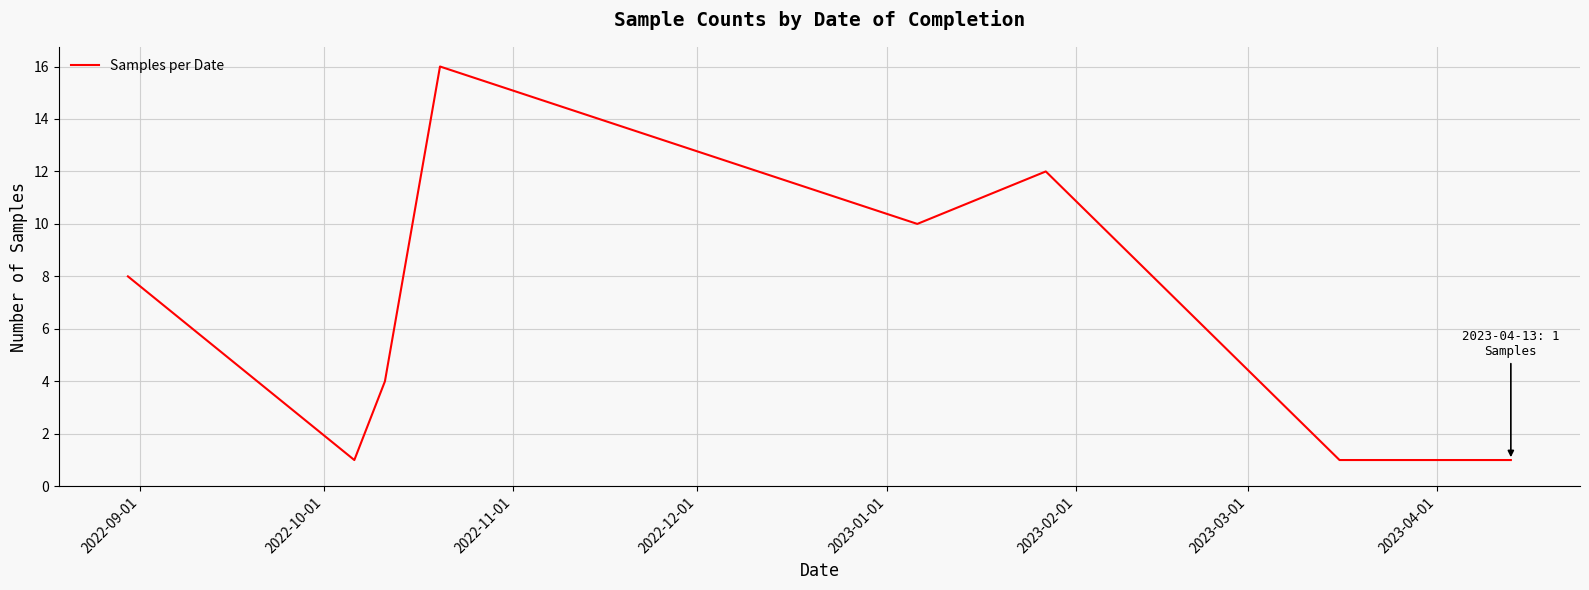

True or false: the data has more than 1 interior local peaks.

True